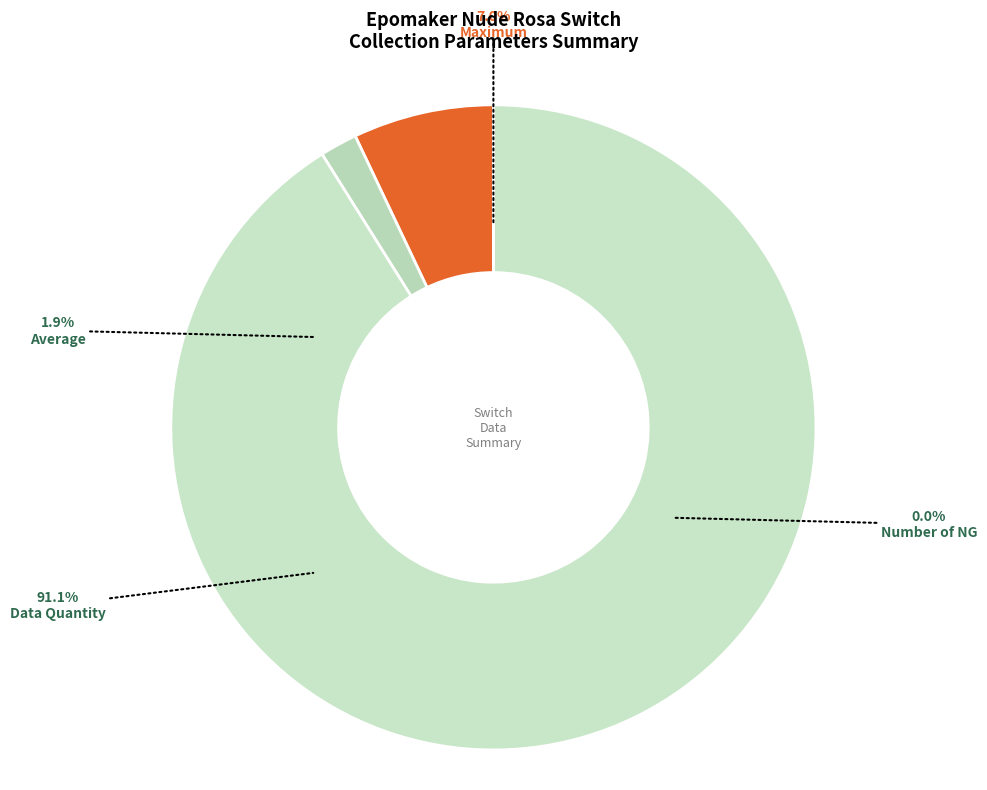

How much of the chart is everything except Data Quantity?

8.9%